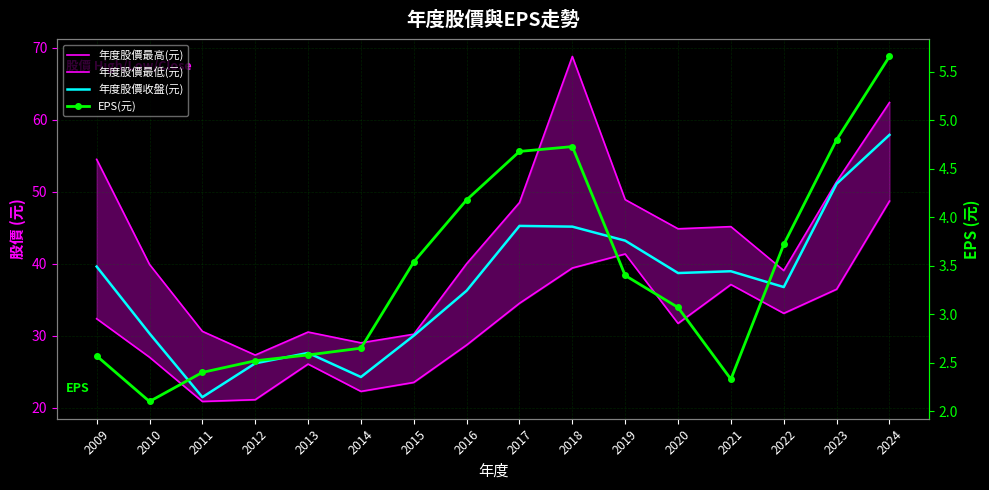

How many lines are shown in the chart?

4